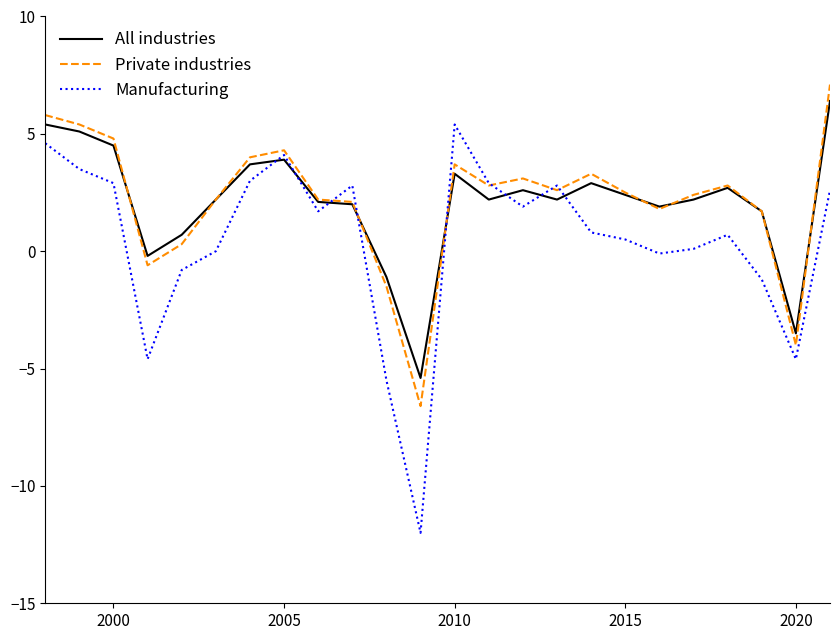

At how many categories does at least one series exceed -5?

23